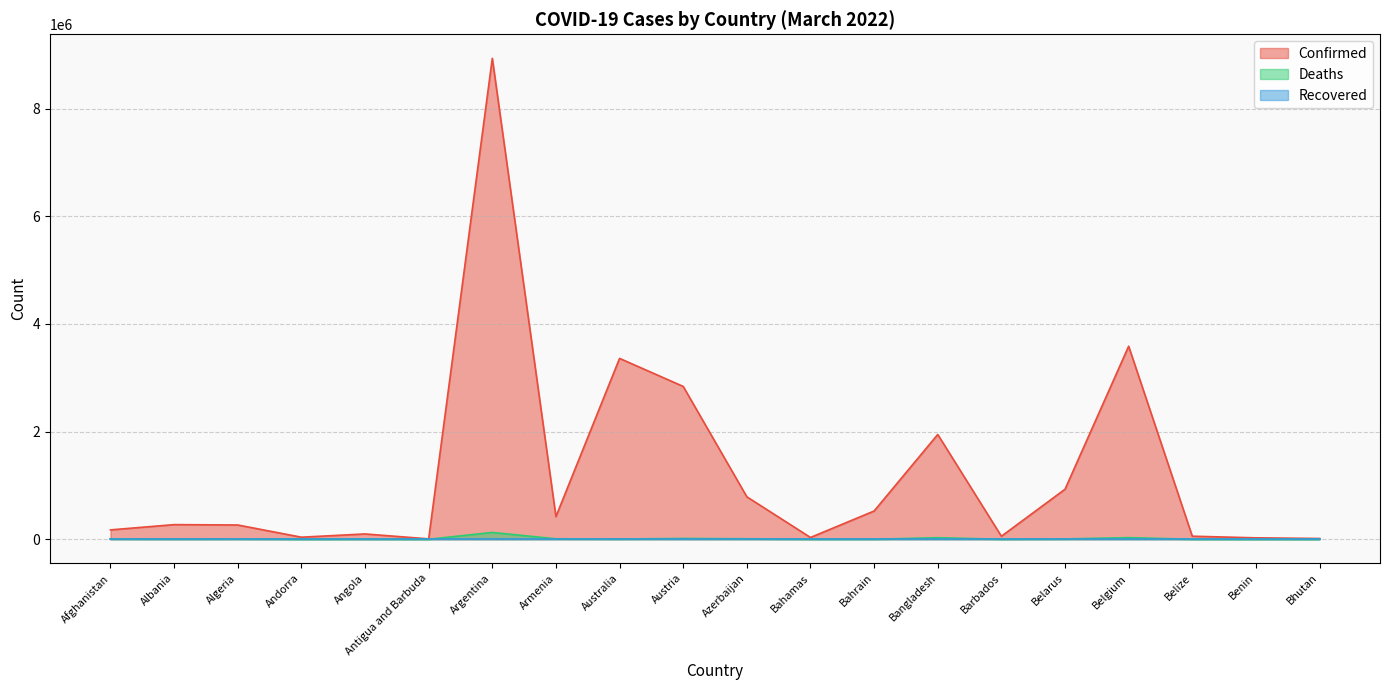

The value of Deaths at Belize is 451. True or false?

False